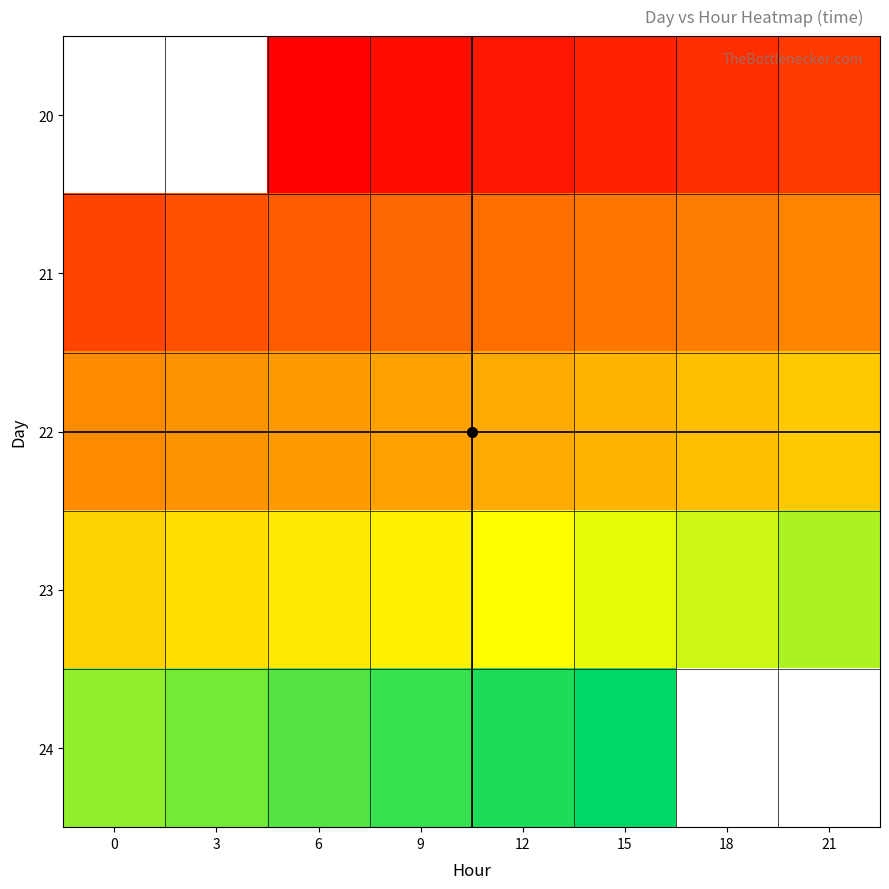

At 12, list the series in order from largest to smallest.

24, 23, 22, 21, 20